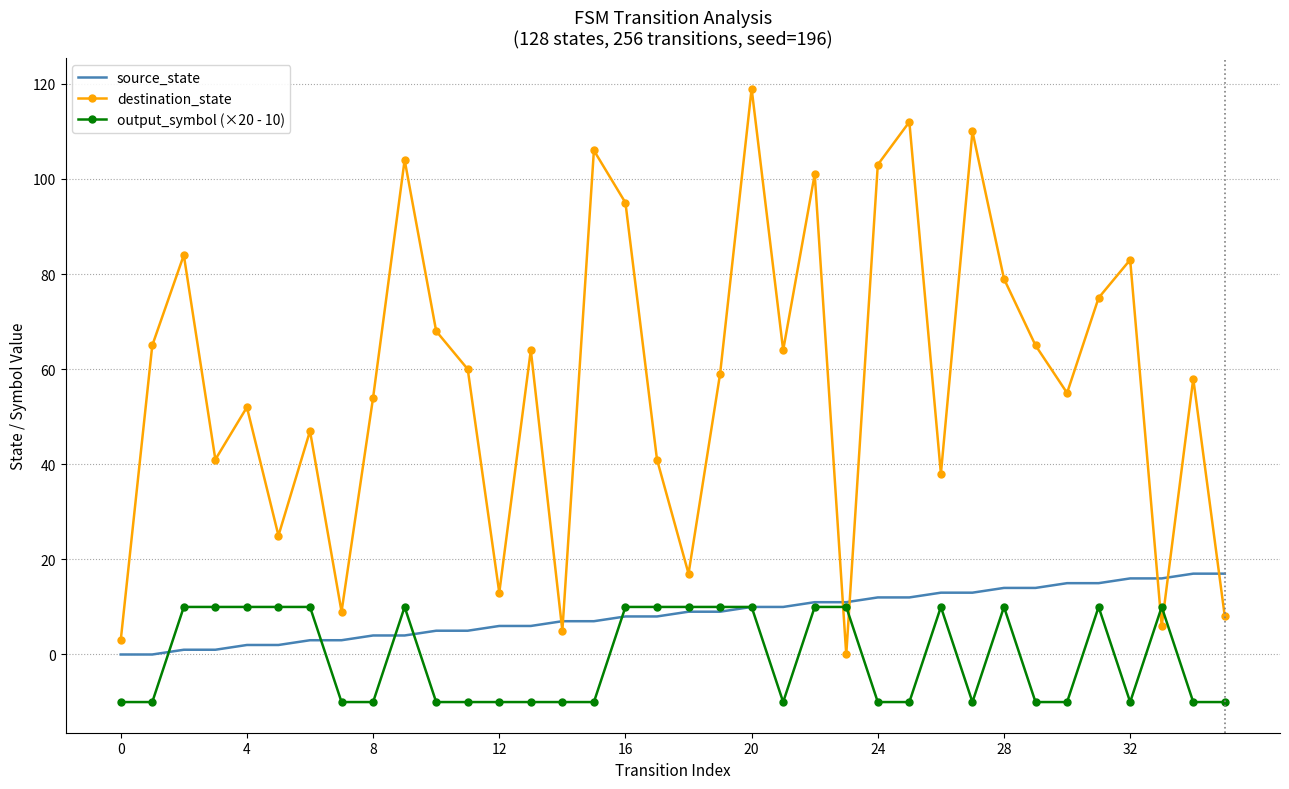

What is the difference between the second highest and minimum values in the destination_state series?

112